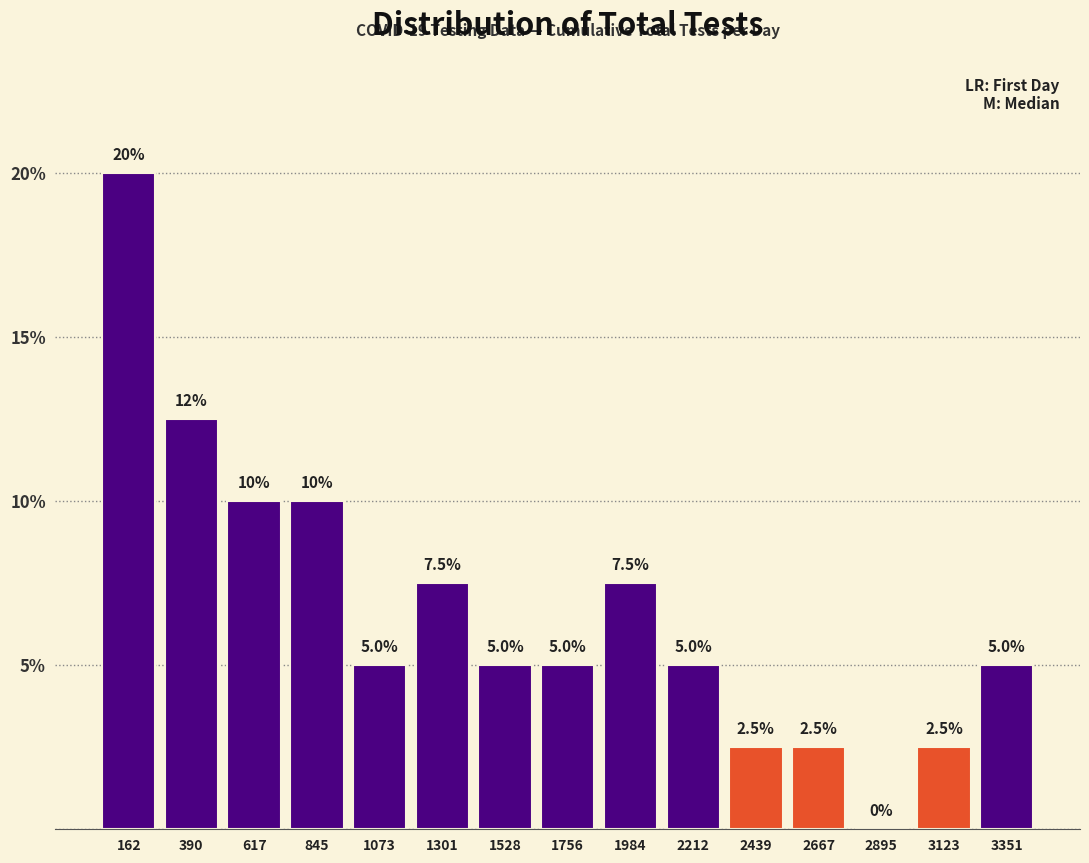

Reading left to right, what are all the values shown in this chart?

162=20.0	390=12.5	617=10.0	845=10.0	1073=5.0	1301=7.5	1528=5.0	1756=5.0	1984=7.5	2212=5.0	2439=2.5	2667=2.5	2895=0.0	3123=2.5	3351=5.0